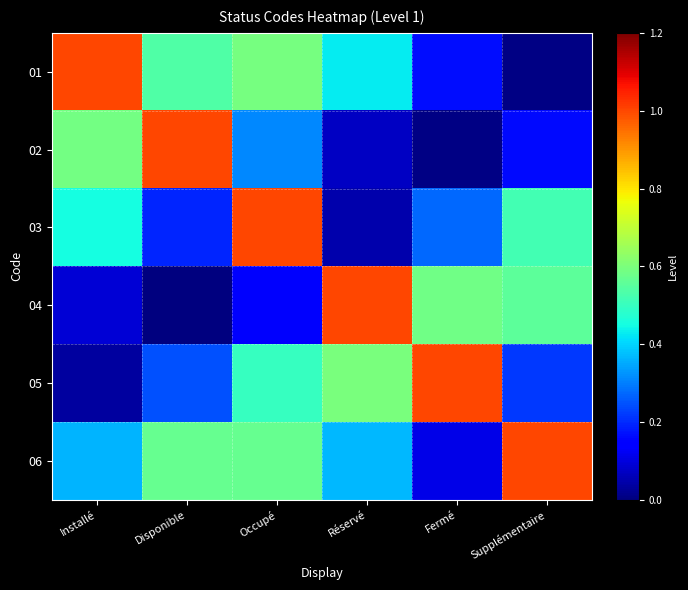

Rank the series by their maximum value, from highest to lowest.

01, 02, 03, 04, 05, 06